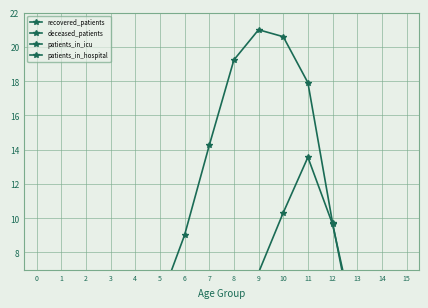

What is the sum of all recovered_patients values?

130.6